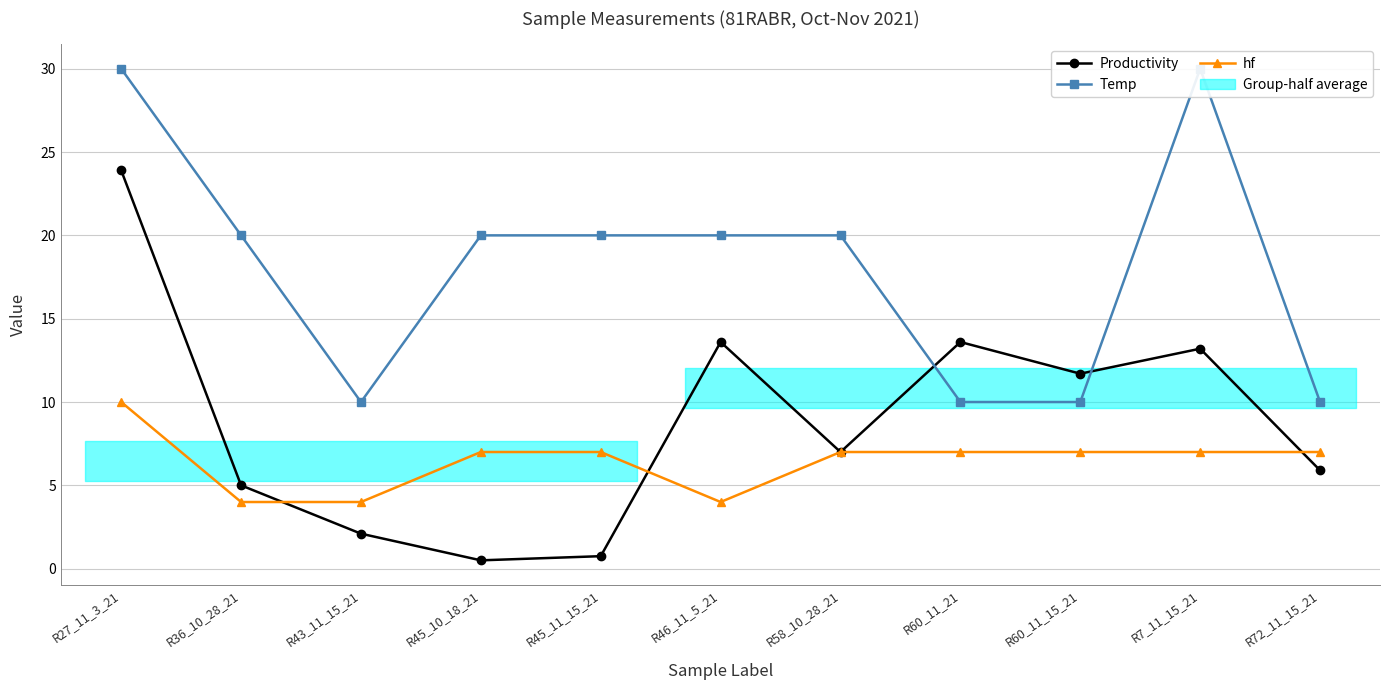

At which category does hf reach its first local valley?

R46_11_5_21